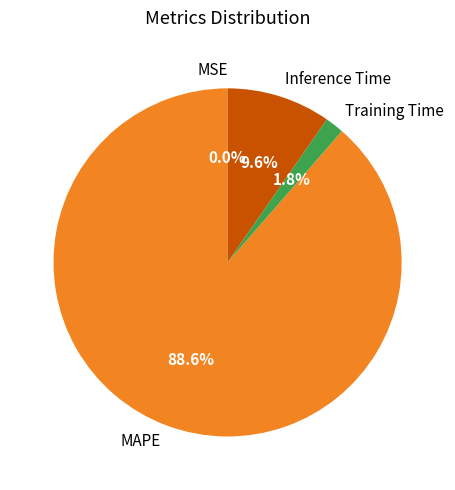

Is it true that Training Time is 8% of the pie?

False